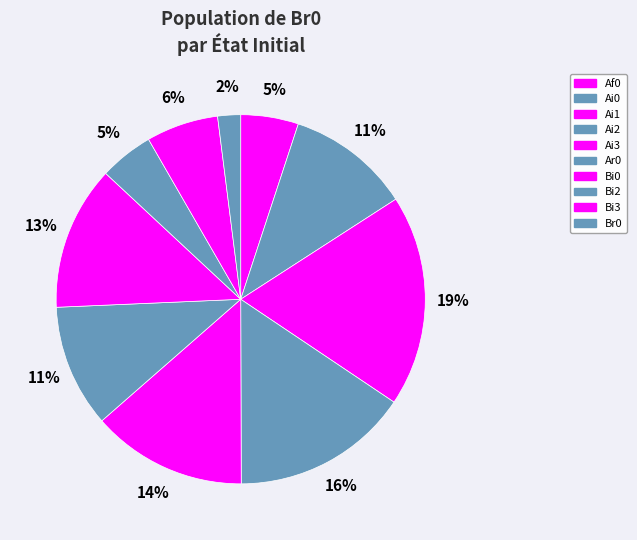

Count the number of slices in the pie.

10